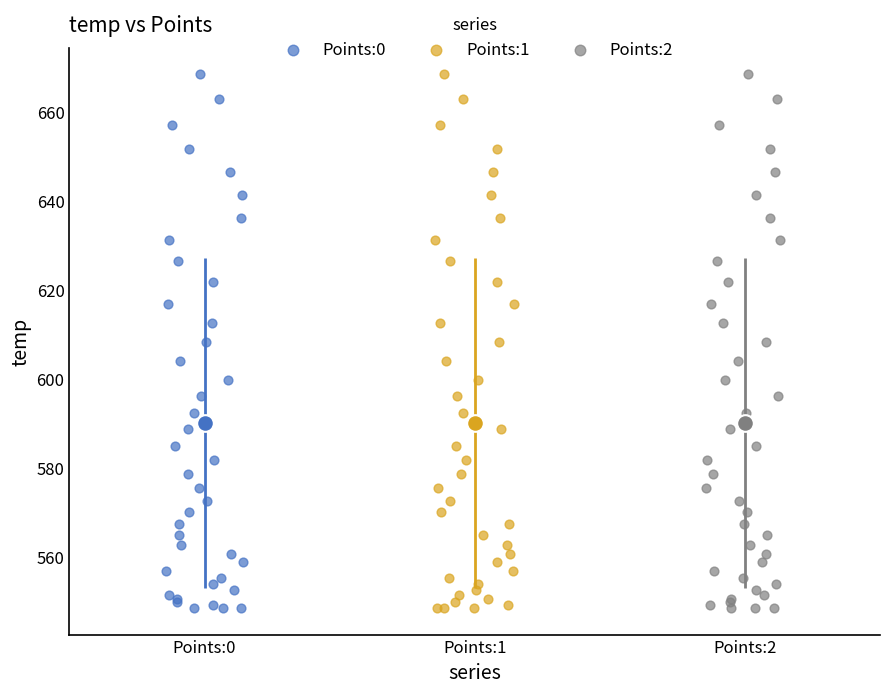

What are all the series names shown in the legend?

Points:0, Points:1, Points:2